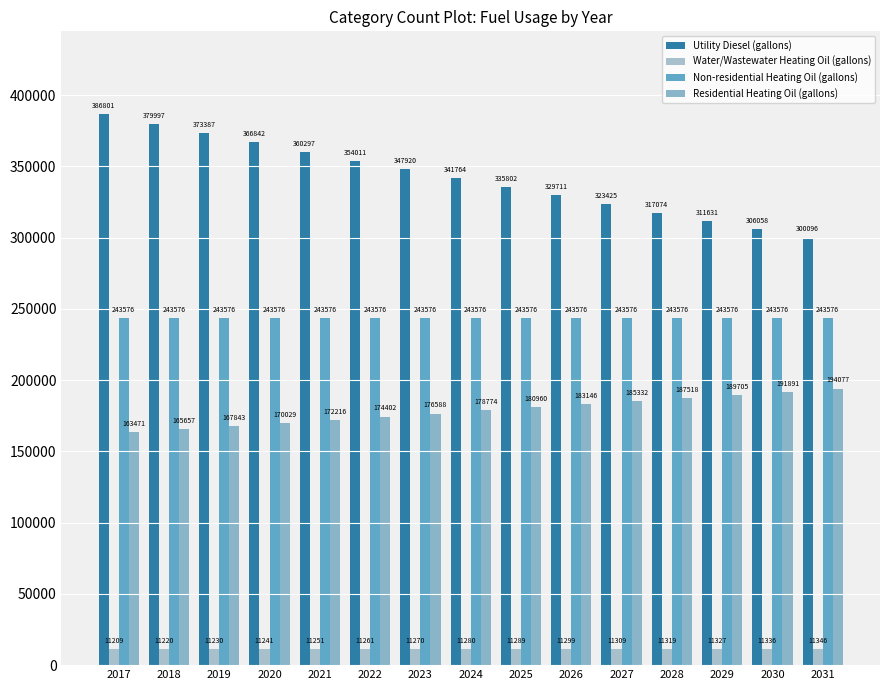

What is the sum of the Utility Diesel (gallons) values at 2020 and 2018?

746838.6